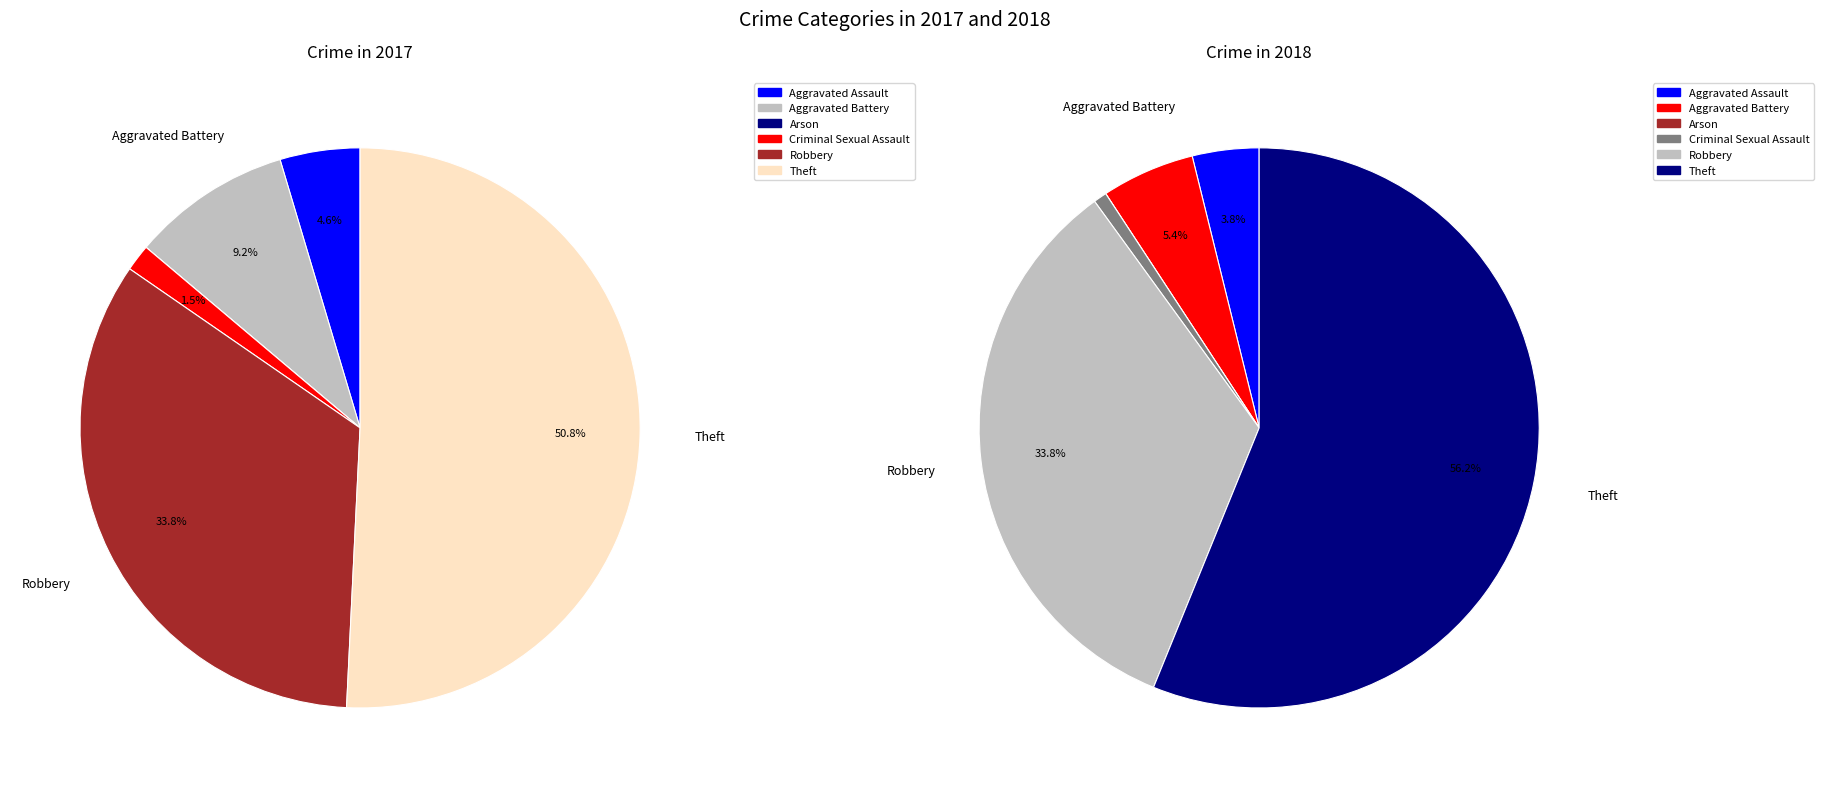

How much of the chart is everything except values_2018?

90.8%